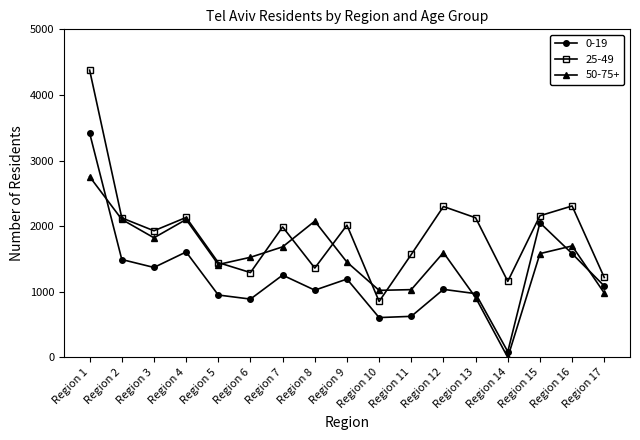

True or false: 25-49 and 0-19 intersect in this chart.

False